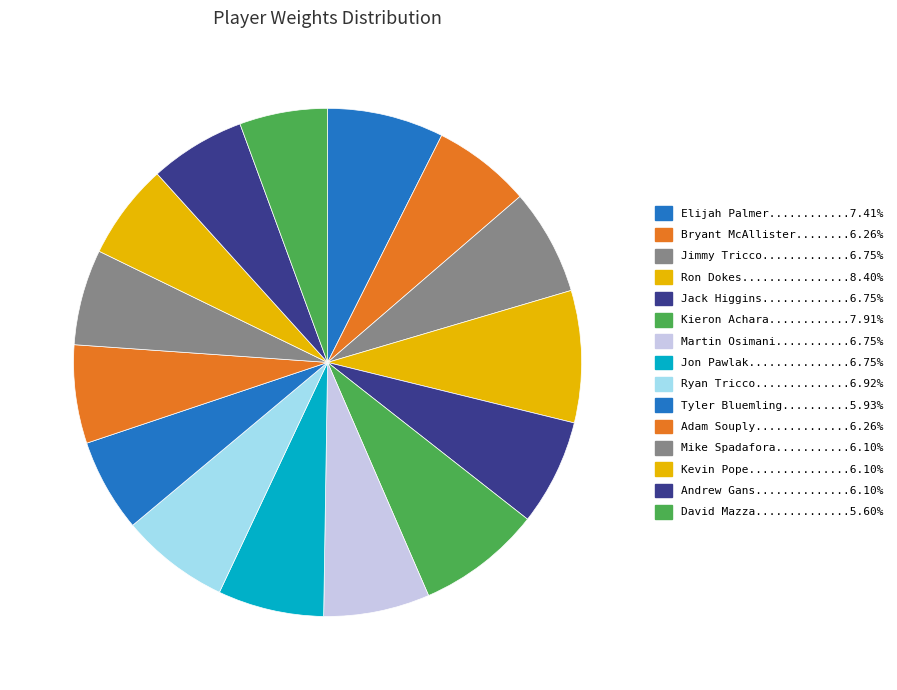

How many segments does this pie chart have?

15